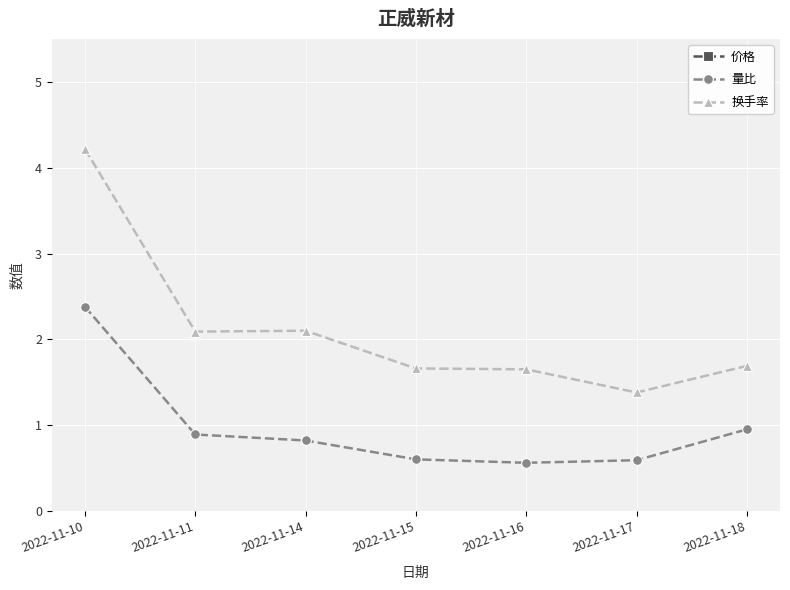

What is the value of the 量比 point at the 4th from the left?

0.6